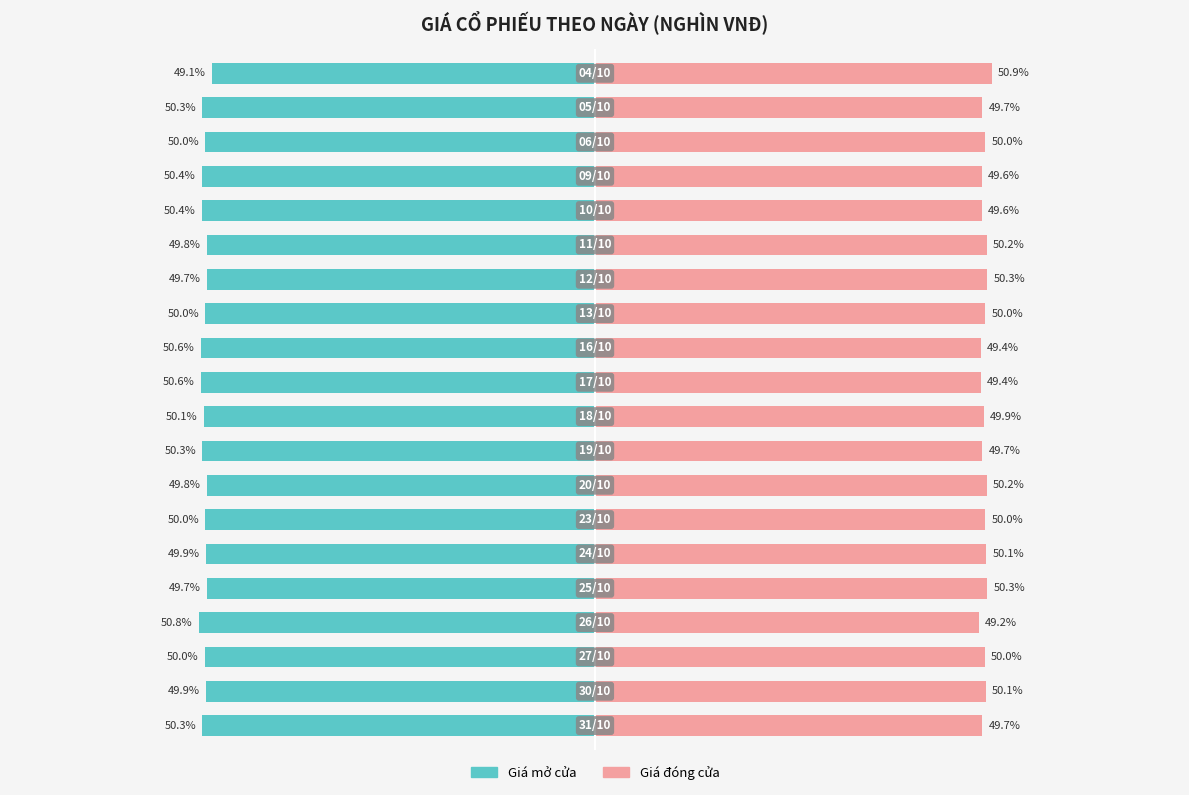

Reading left to right, list all the values displayed in this chart.

Giá mở cửa: 0=-50.3	1=-49.9	2=-50.0	3=-50.8	4=-49.7	5=-49.9	6=-50.0	7=-49.8	8=-50.3	9=-50.1	10=-50.6	11=-50.6	12=-50.0	13=-49.7	14=-49.8	15=-50.4	16=-50.4	17=-50.0	18=-50.3	19=-49.1
Giá đóng cửa: 0=49.7	1=50.1	2=50.0	3=49.2	4=50.3	5=50.1	6=50.0	7=50.2	8=49.7	9=49.9	10=49.4	11=49.4	12=50.0	13=50.3	14=50.2	15=49.6	16=49.6	17=50.0	18=49.7	19=50.9